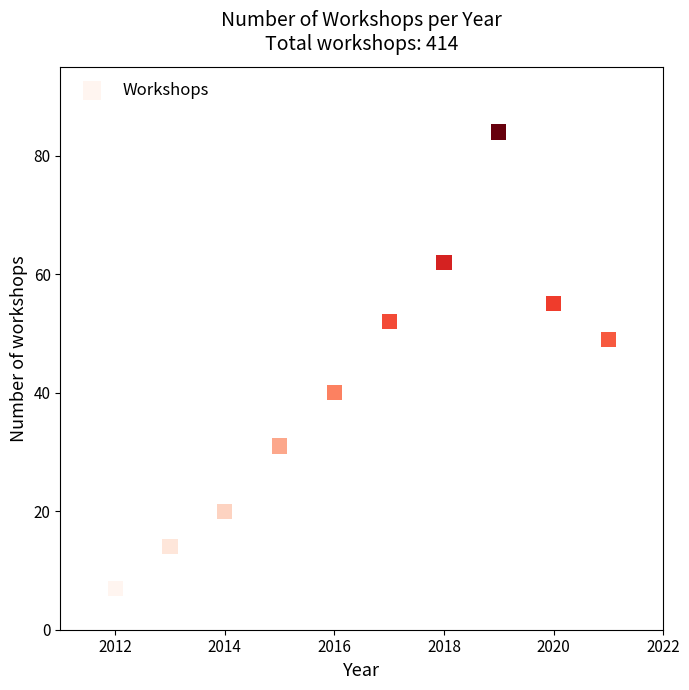

What Y value in the scatter plot is closest to 45?

49